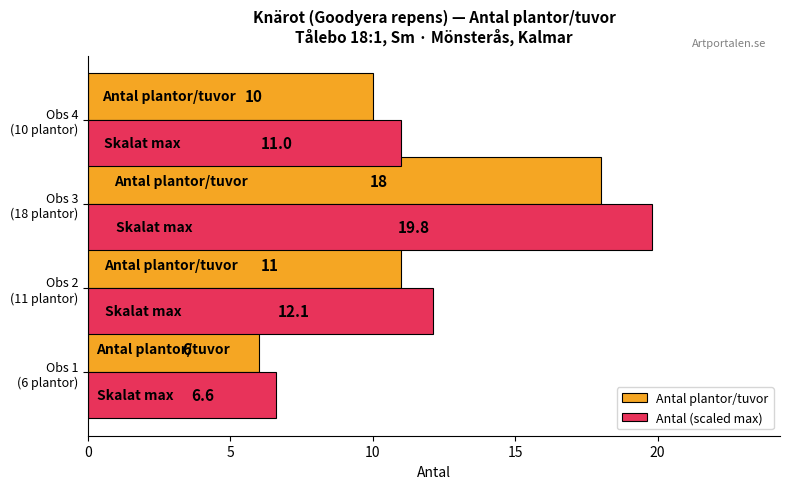

What is the difference between the maximum and second lowest values in the Antal plantor/tuvor series?

8.0